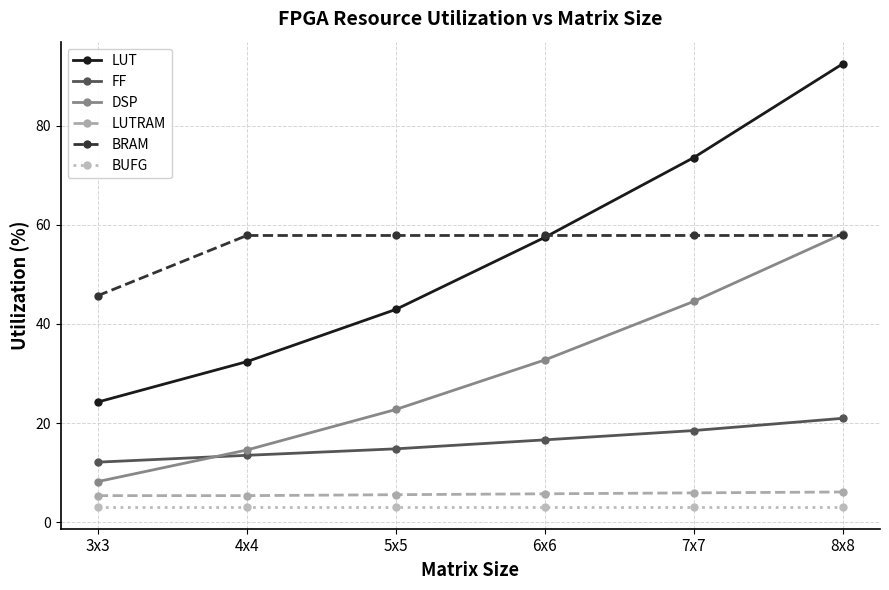

What is the minimum value shown in the chart?

3.1